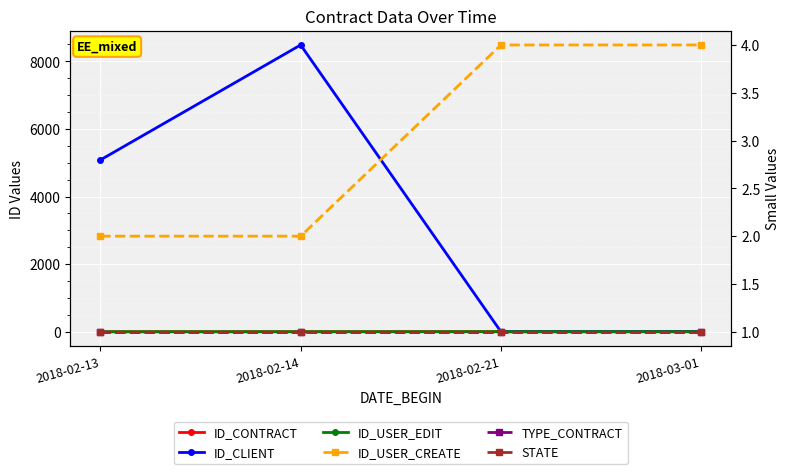

Reading left to right, extract all data points from this chart.

ID_CONTRACT: 2018-02-13=1	2018-02-14=2	2018-02-21=3	2018-03-01=4
ID_CLIENT: 2018-02-13=5081	2018-02-14=8483	2018-02-21=1	2018-03-01=3
ID_USER_EDIT: 2018-02-13=2	2018-02-14=2	2018-02-21=4	2018-03-01=4
ID_USER_CREATE: 2018-02-13=2	2018-02-14=2	2018-02-21=4	2018-03-01=4
TYPE_CONTRACT: 2018-02-13=1	2018-02-14=1	2018-02-21=1	2018-03-01=1
STATE: 2018-02-13=1	2018-02-14=1	2018-02-21=1	2018-03-01=1